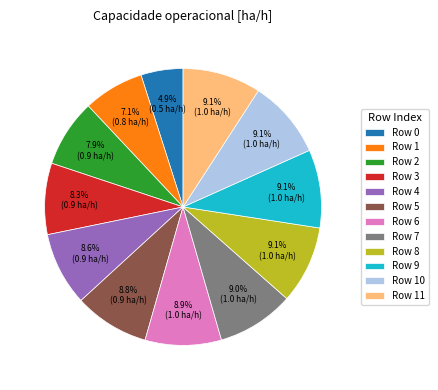

Combined, do Row 3 and Row 1 account for over 50%?

No